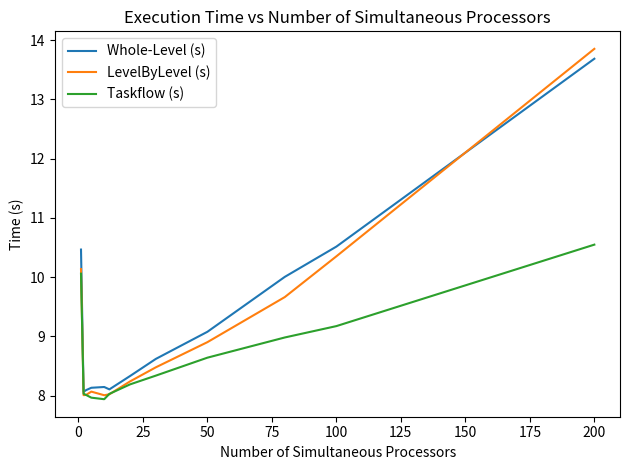

What is the smallest value displayed?

7.9